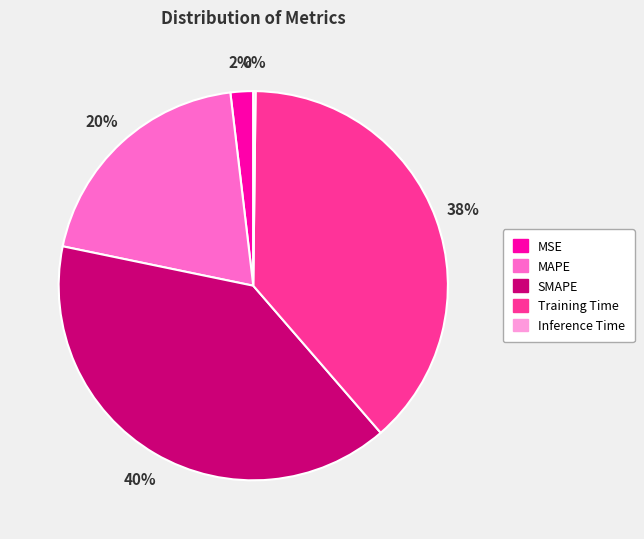

Between MSE and MAPE, which is larger?

MAPE